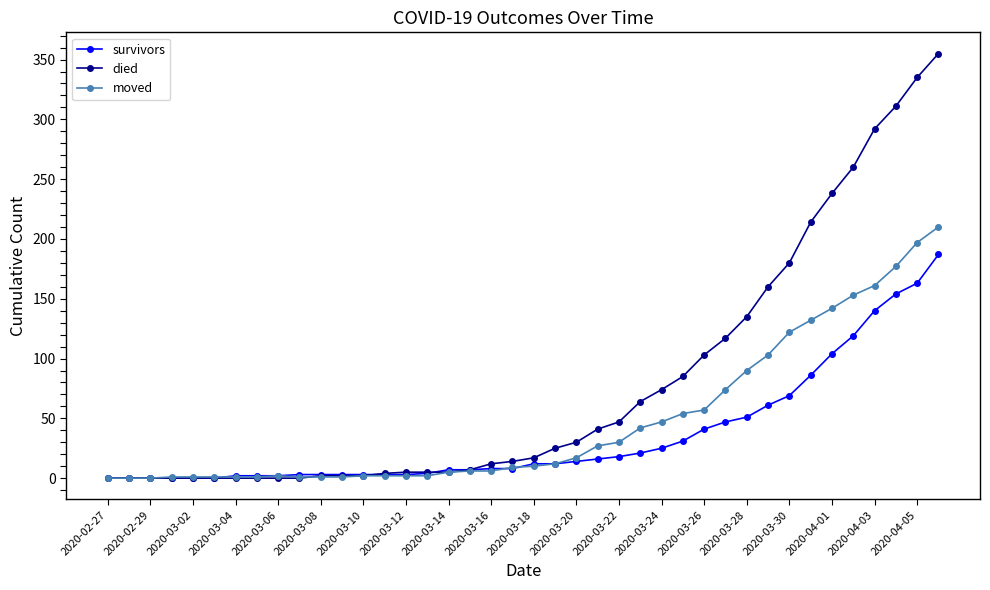

What is the greatest value displayed?

355